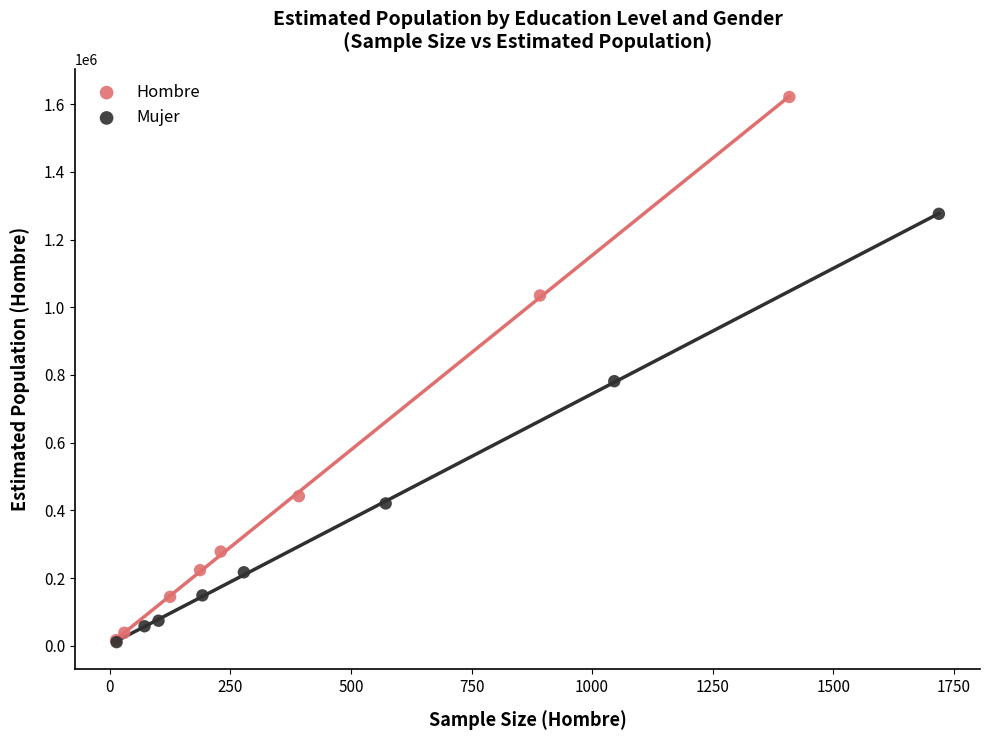

What are all the series names shown in the legend?

Hombre, Mujer